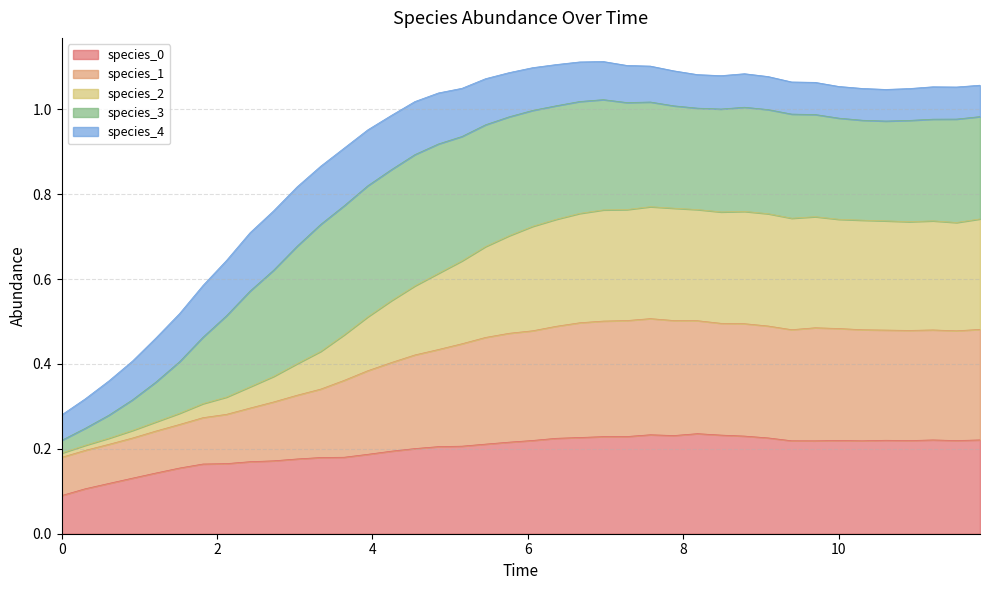

Does the chart have visible grid lines?

Yes